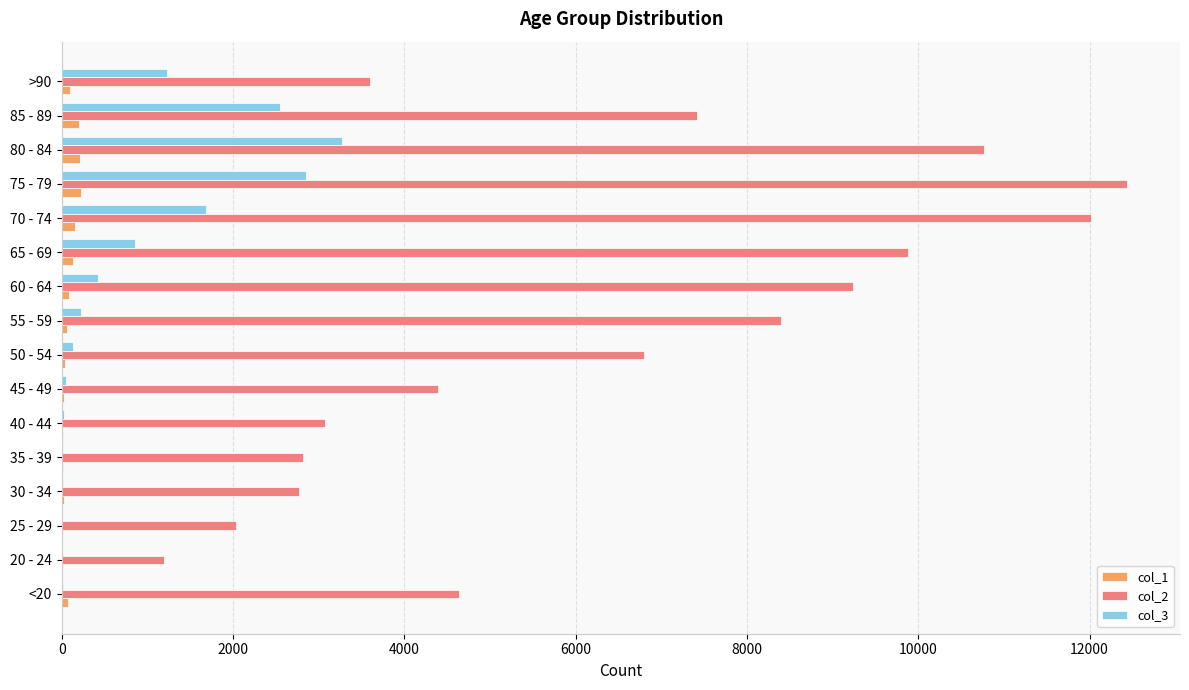

Which series has the largest total across all categories?

col_2